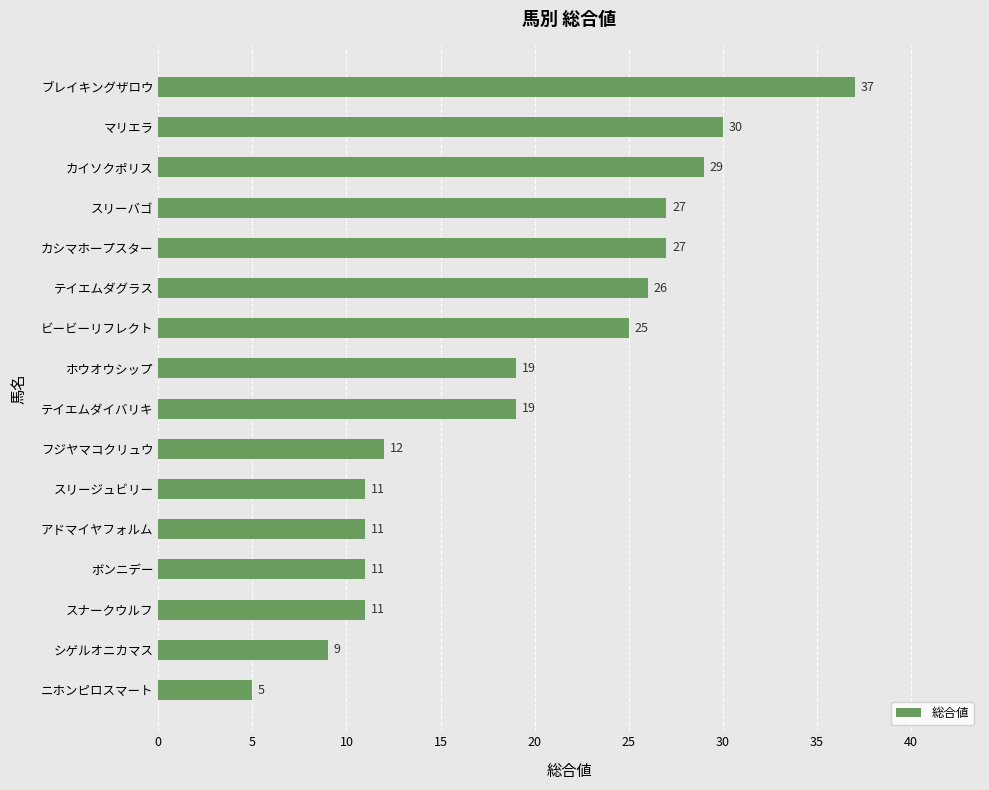

What is the change in value from ビービーリフレクト to マリエラ?

+5